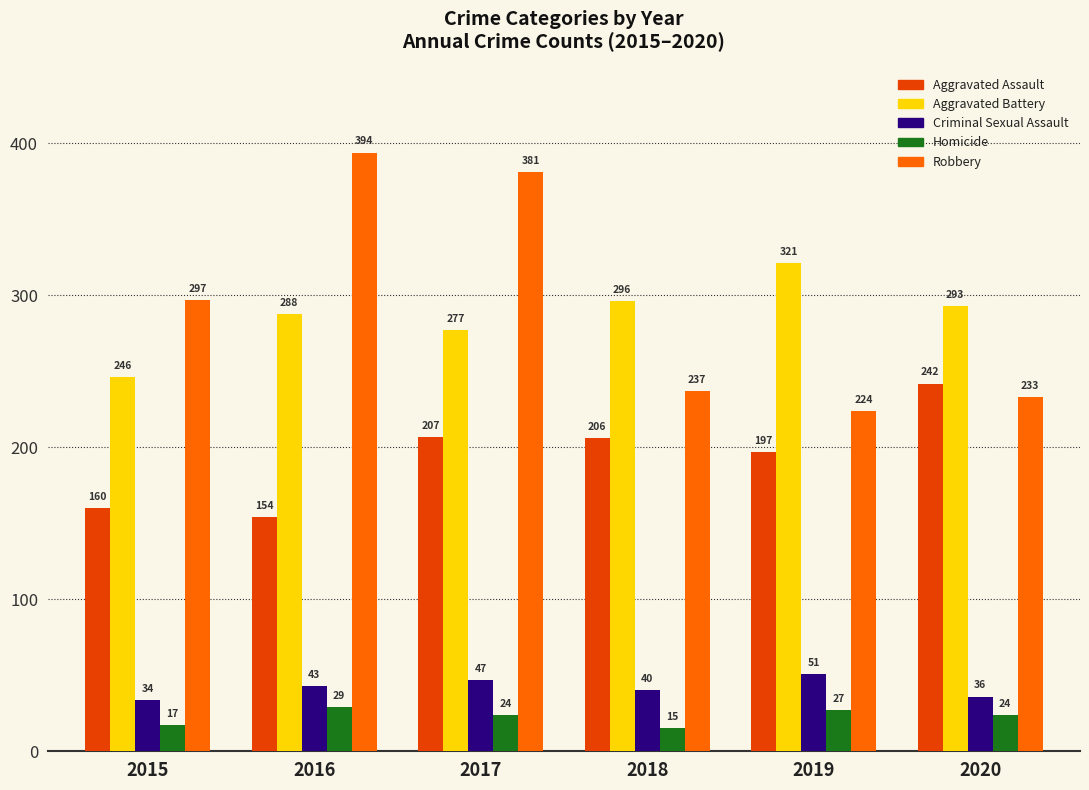

What value does the Robbery series have at 2016?

394